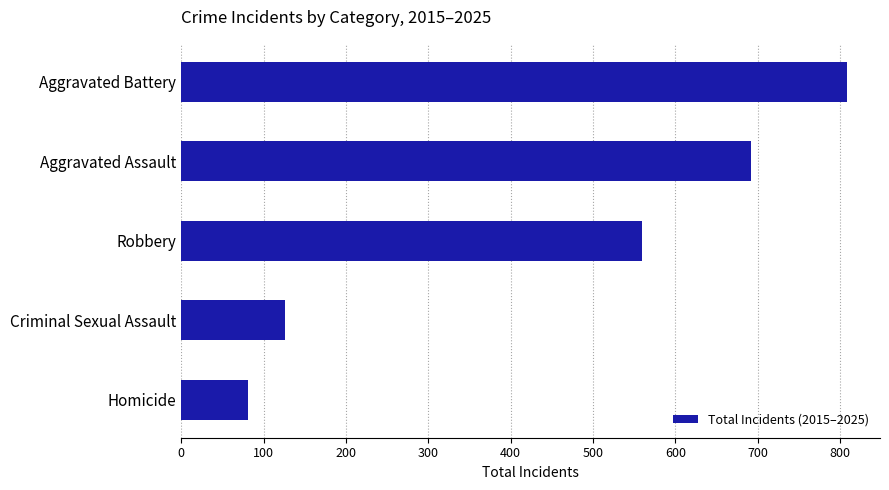

What is the sum of the values at Robbery and Aggravated Assault?

1251